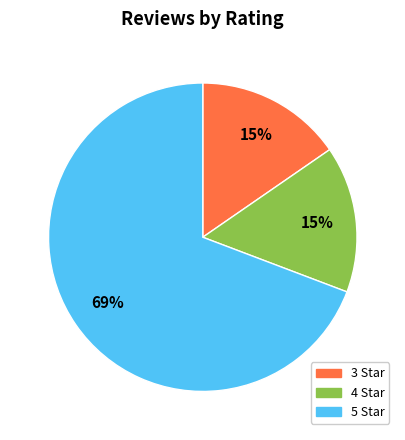

Is there any slice that represents more than half of the pie?

Yes